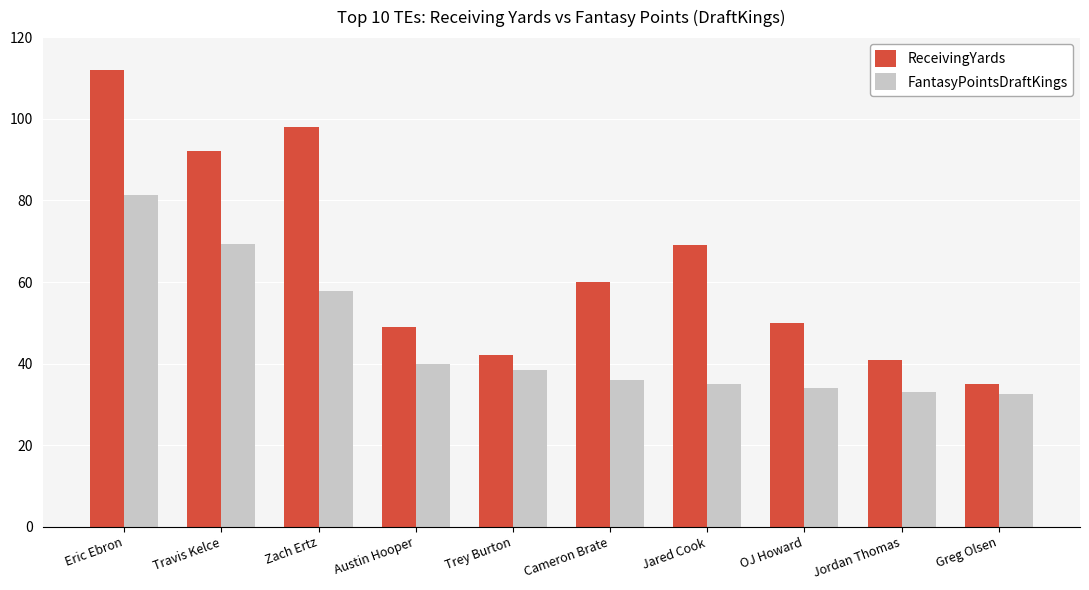

Where does the ReceivingYards series first go above 60?

Eric Ebron